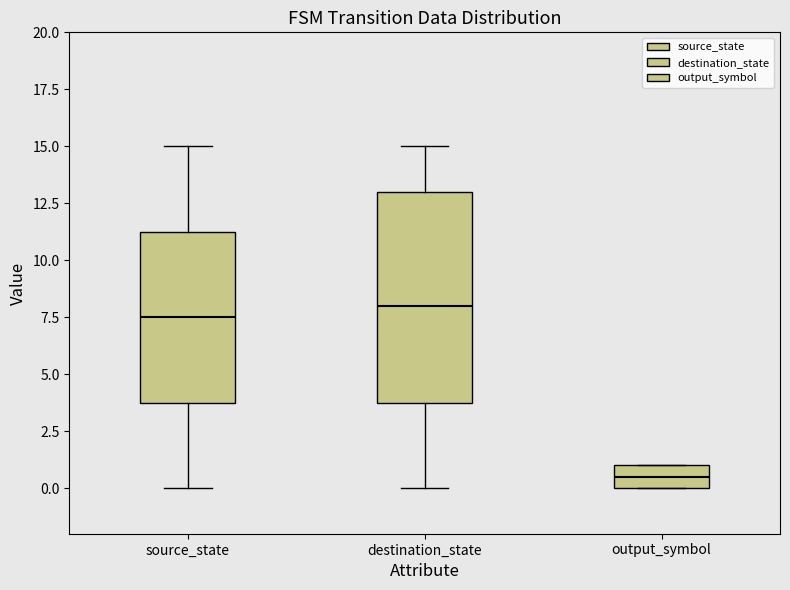

Where is the lower edge of the box for output_symbol on the y-axis? The values are not printed on the chart, so give them approximately, as read against the axis.

0.0